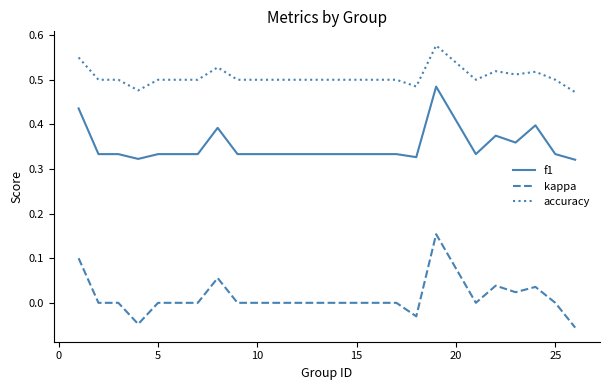

Does the chart have visible grid lines?

No